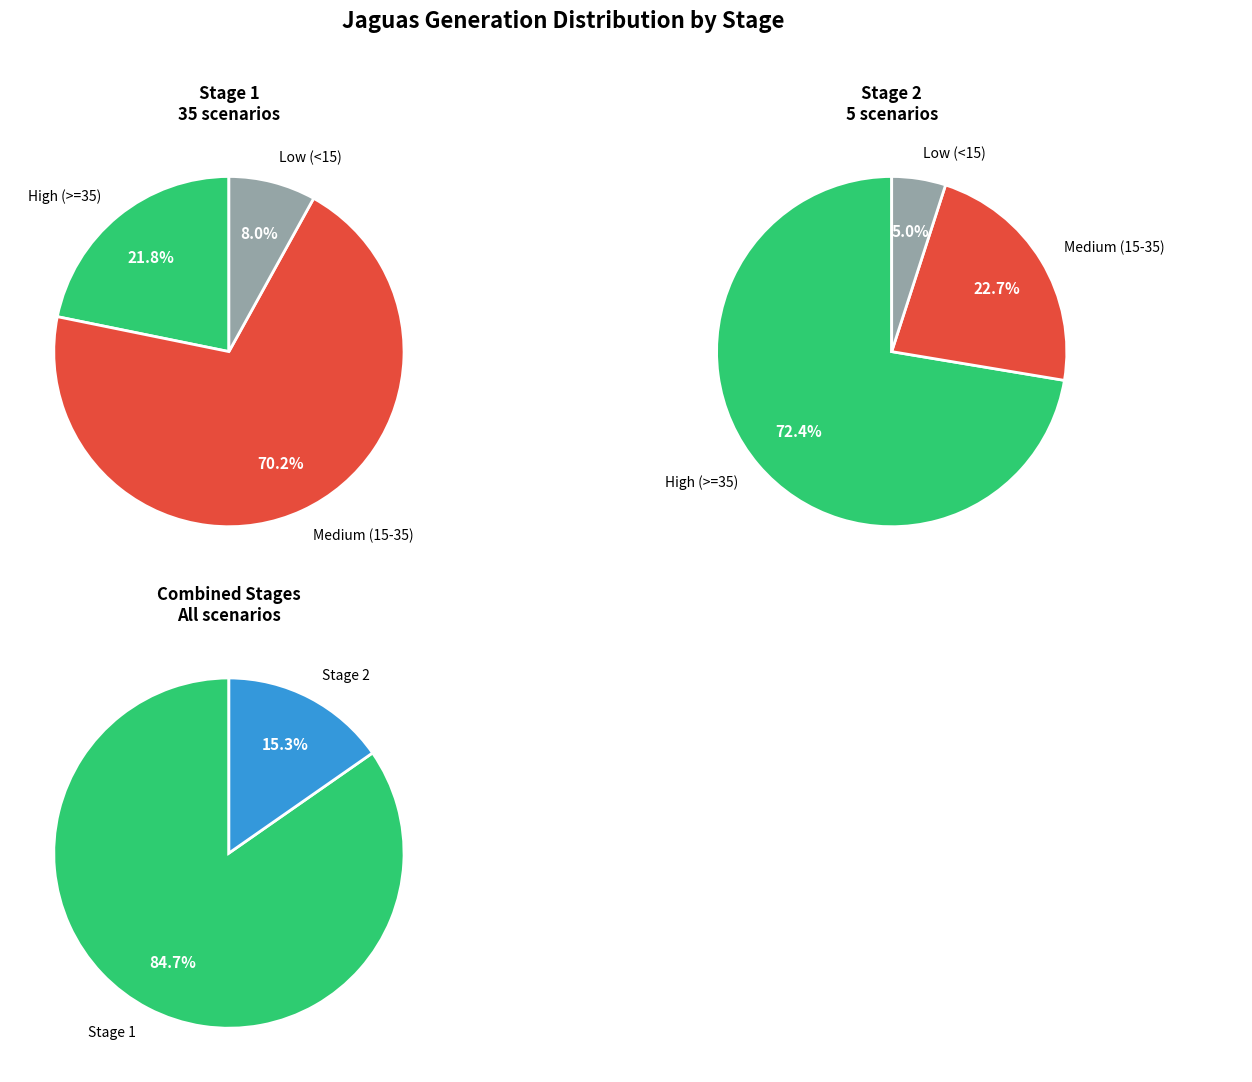

Is the sum of 12 and 9 greater than half?

No